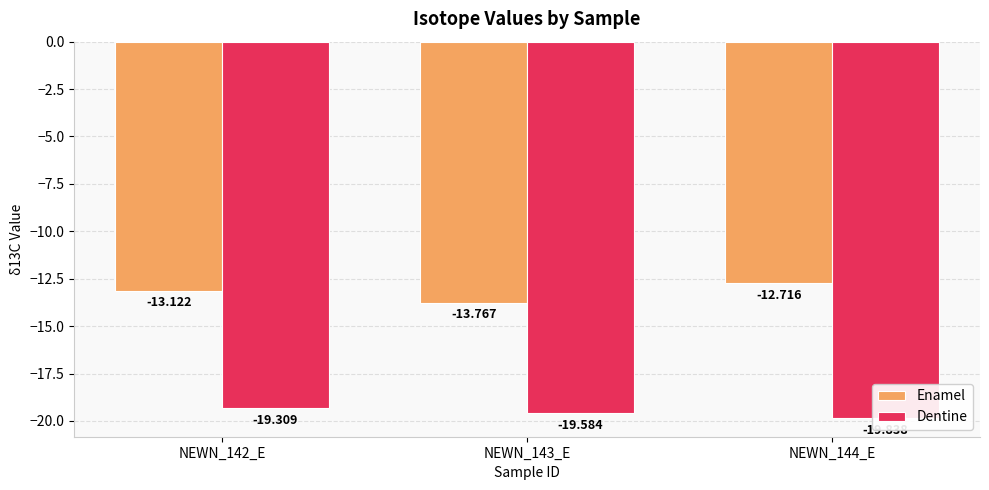

What is the label of the 2nd bar from the right?

NEWN_143_E